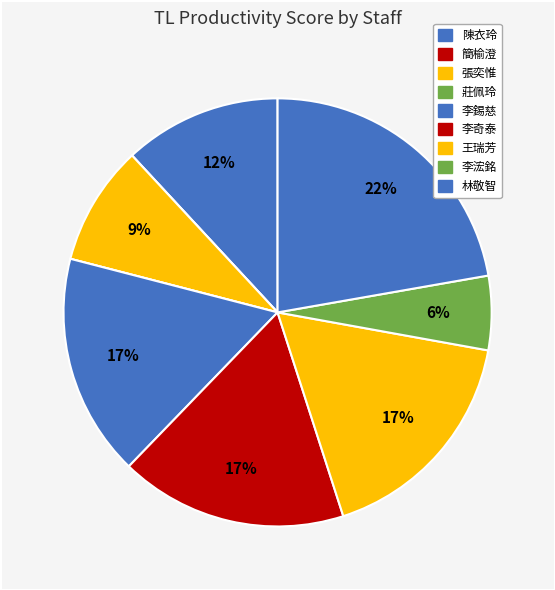

The 陳衣玲 slice represents 12% of the pie. True or false?

True